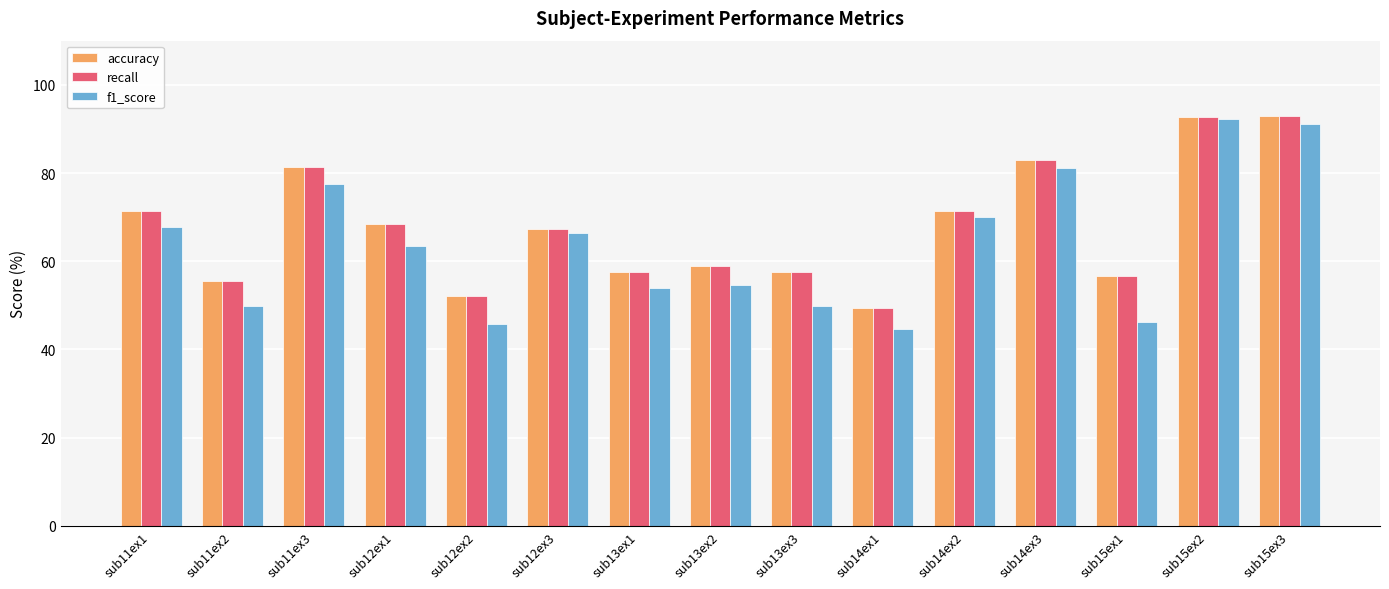

Where is f1_score nearest to the value 68?

sub11ex1